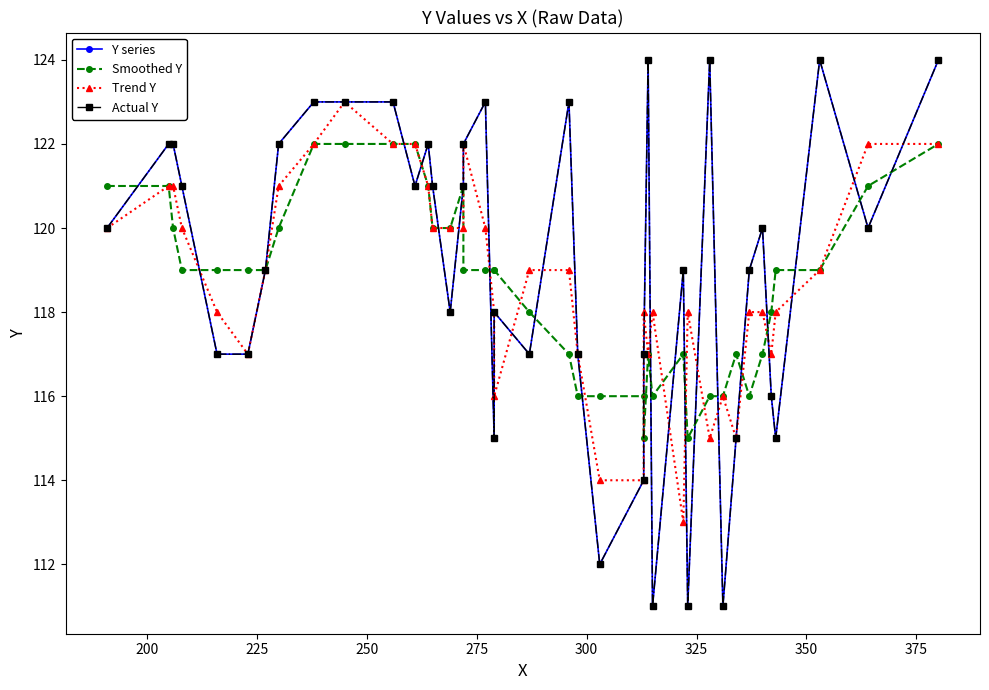

True or false: Y series has more than 1 points higher than both neighbors.

True